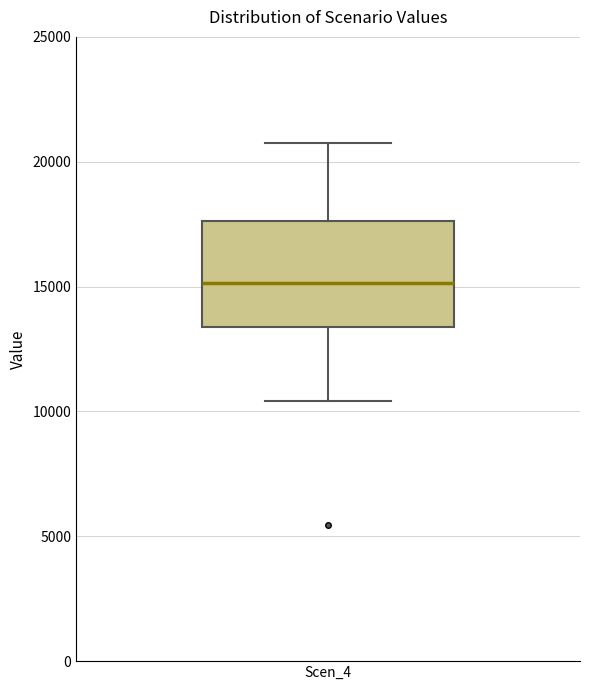

Transcribe this box plot: give where the median line is, the range the box spans, and where the two whiskers end, as read against the y-axis. The values are not printed on the chart, so give them approximately, as read against the axis.

median 15000, box 13500 to 17500, whiskers 10500 to 20500